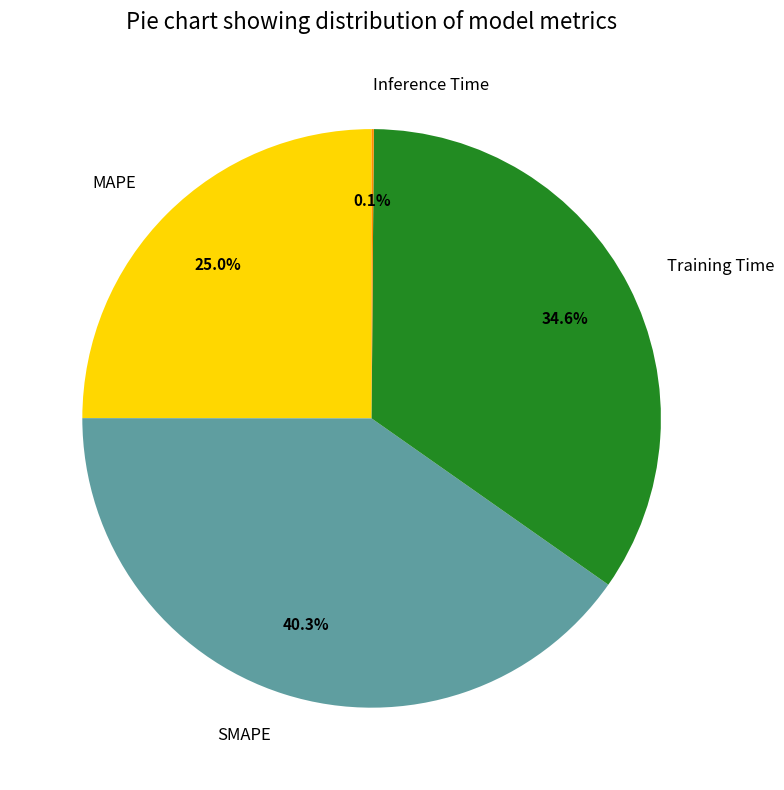

Which category has the biggest portion of the pie?

SMAPE